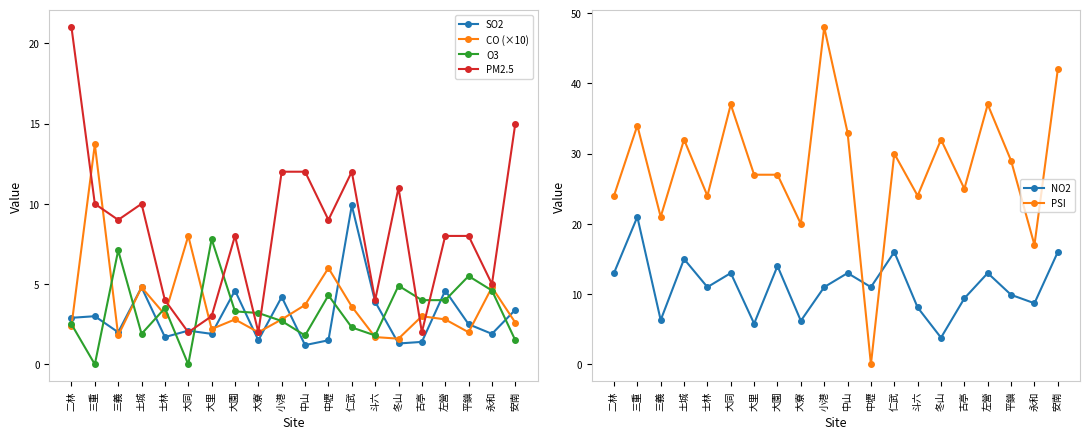

Rank the series by their maximum value, from highest to lowest.

PSI, PM2.5, NO2, CO (×10), SO2, O3